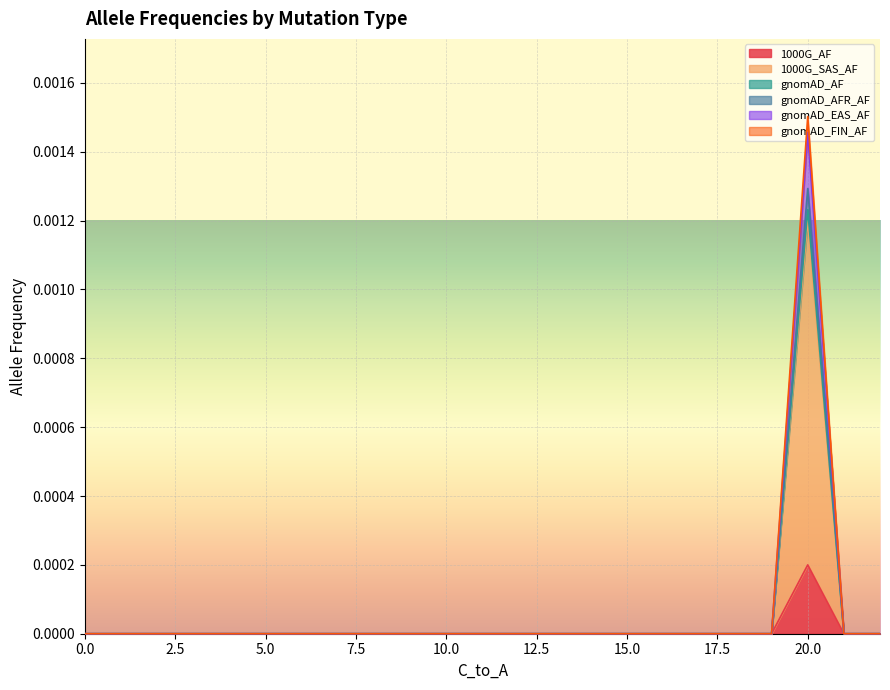

True or false: 1000G_AF has more than 0 interior local peaks.

True